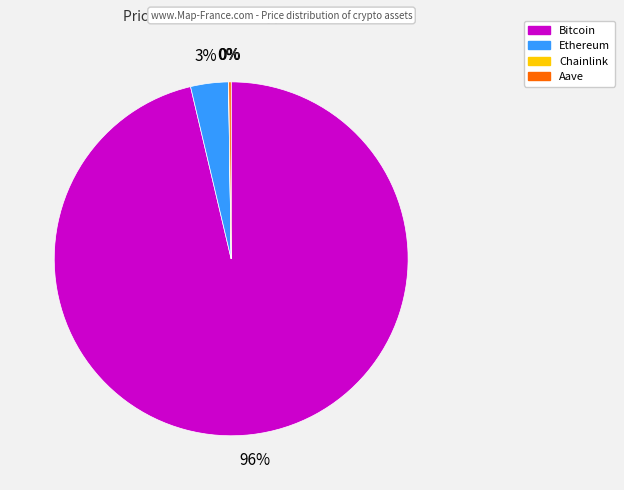

The Bitcoin slice represents 96% of the pie. True or false?

True